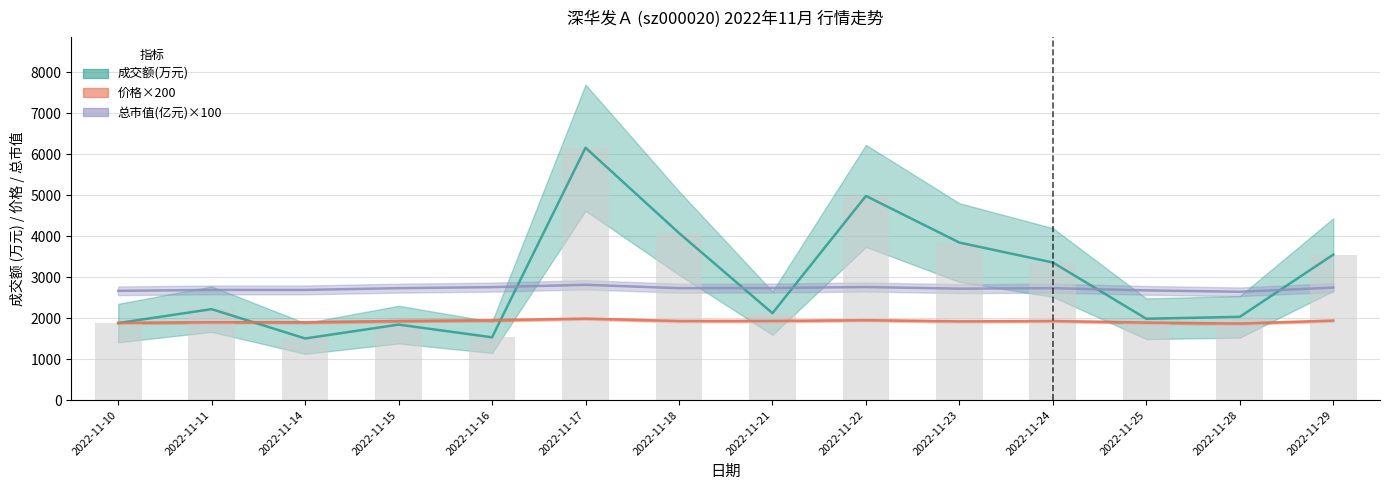

What is the total value across all series at 2022-11-21?

6783.0